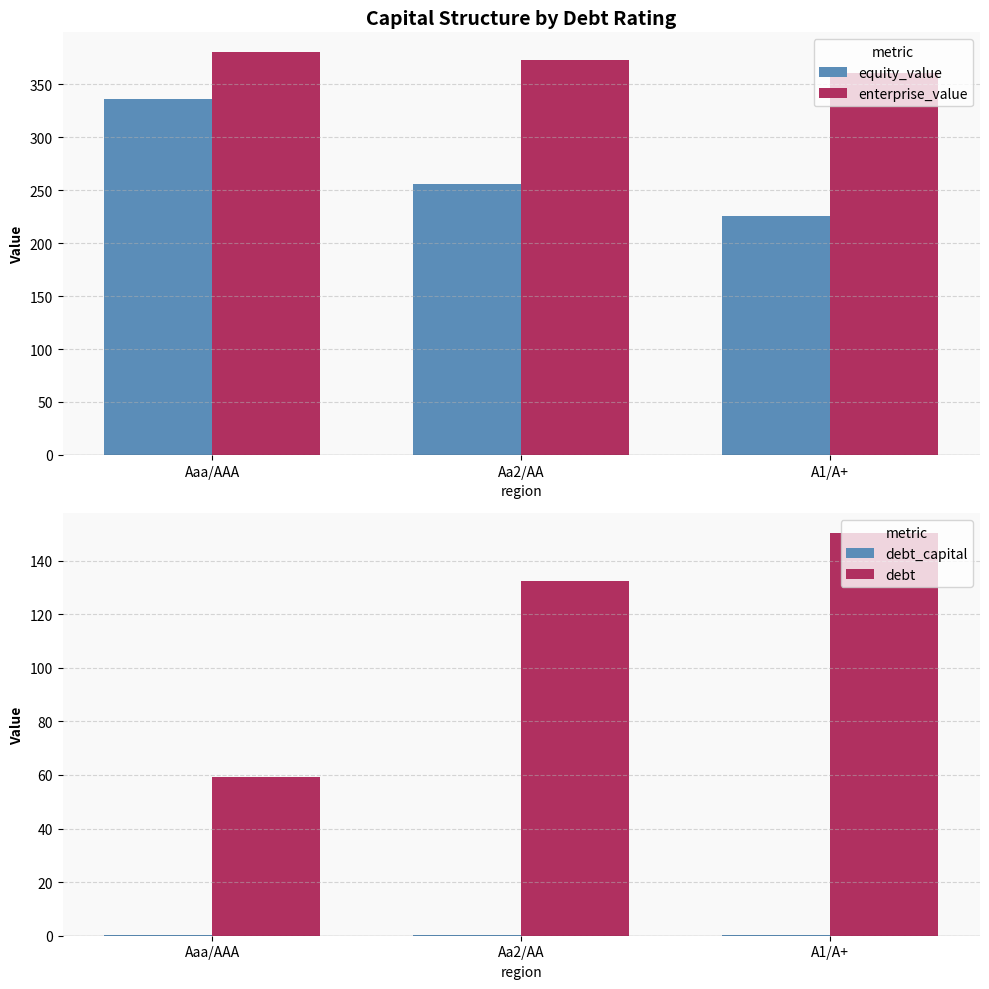

Is it true that debt_capital equals 0.1 at A1/A+?

False